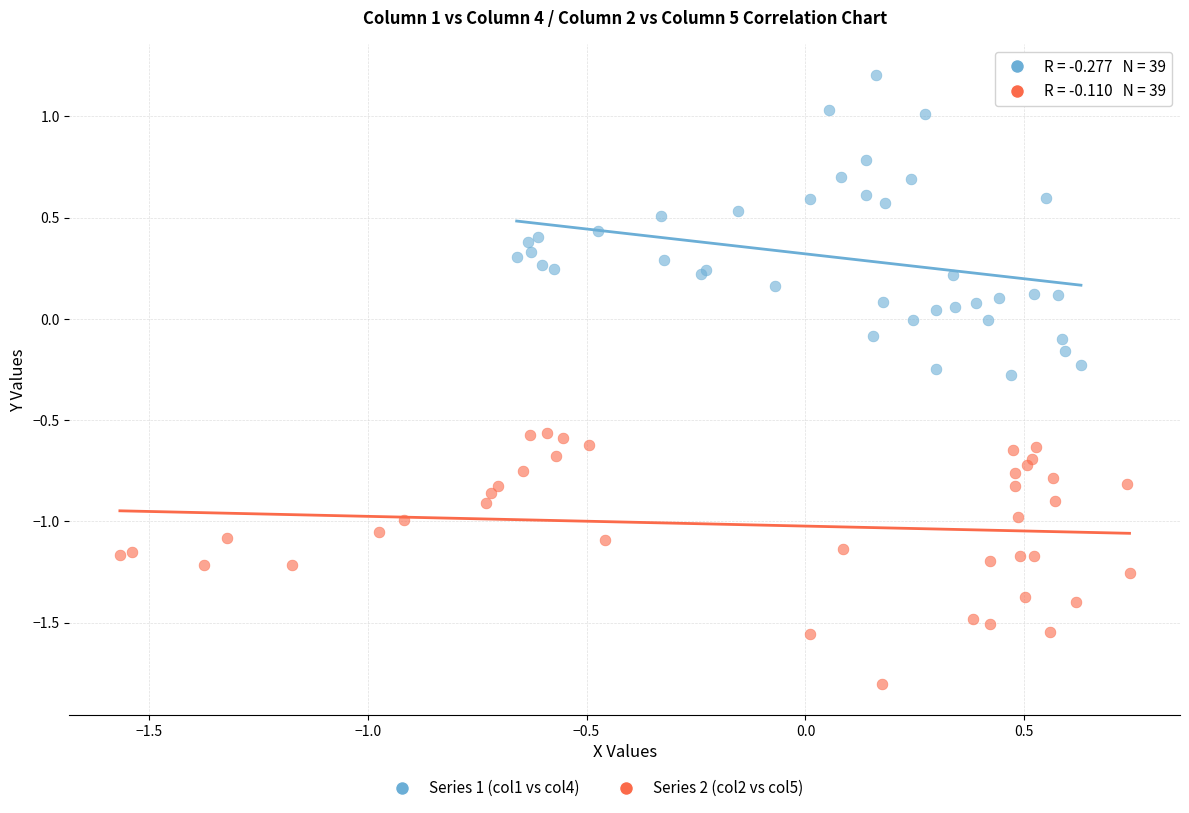

Which series contains the lowest Y value?

Series 2 (col2 vs col5)